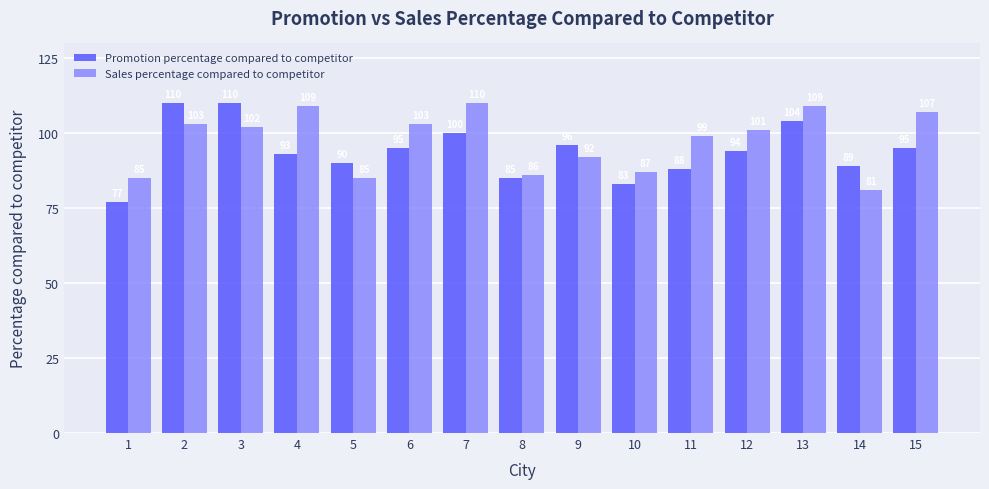

True or false: Promotion percentage compared to competitor has a value of 44 at 9.

False